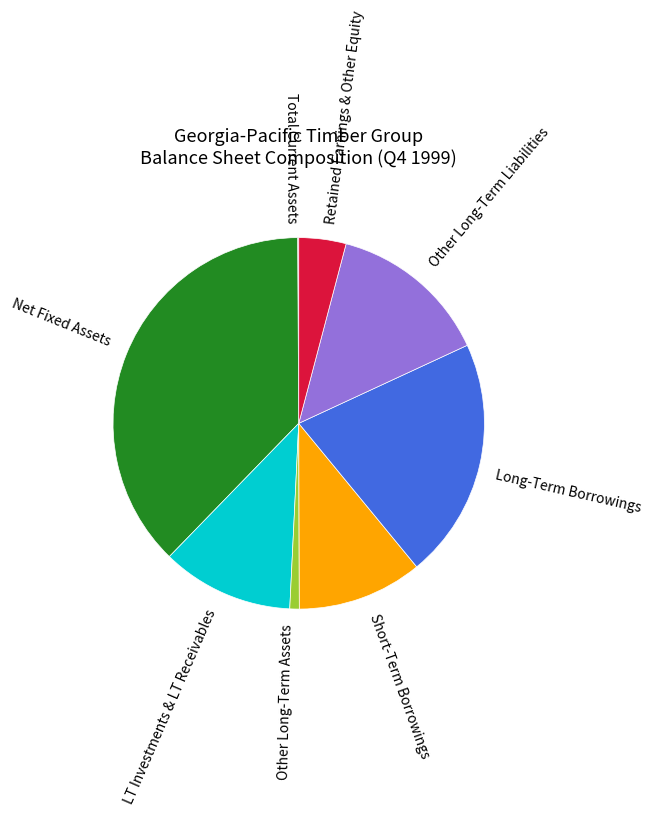

Which category has the biggest portion of the pie?

Net Fixed Assets